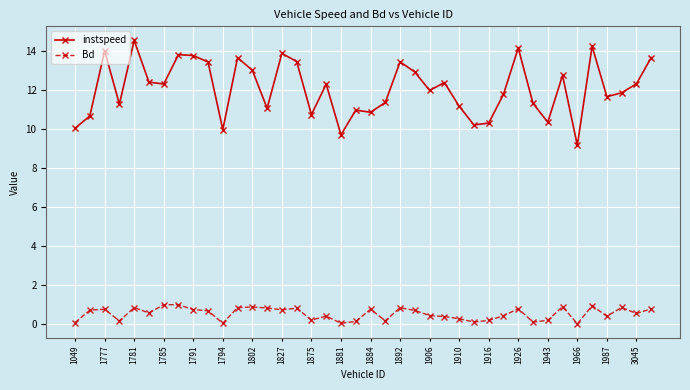

What is the maximum value for Bd?

1.0